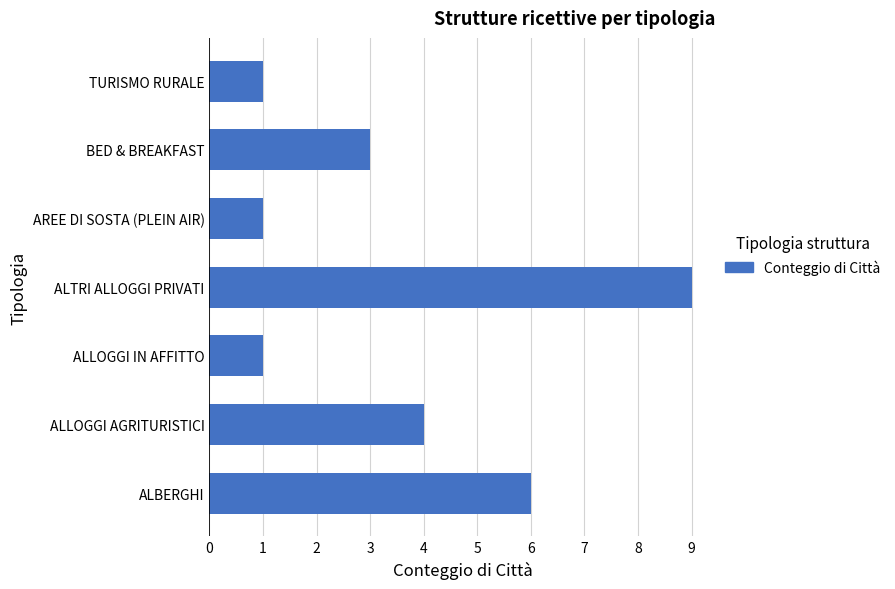

True or false: the data shows 6 at ALBERGHI.

True